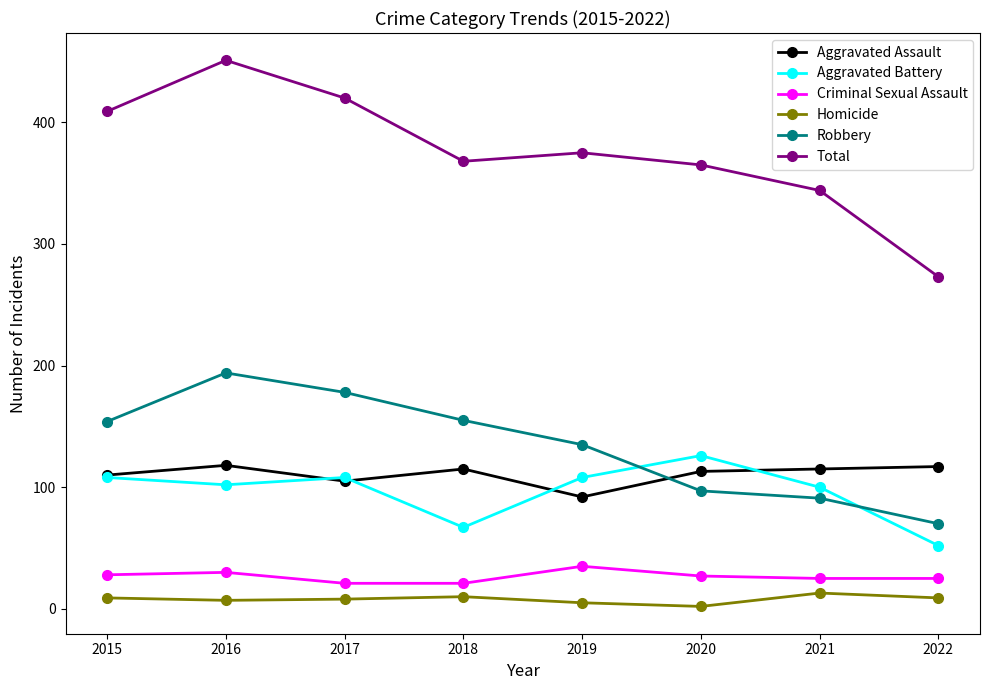

What is the total value across all series at 2016?

902